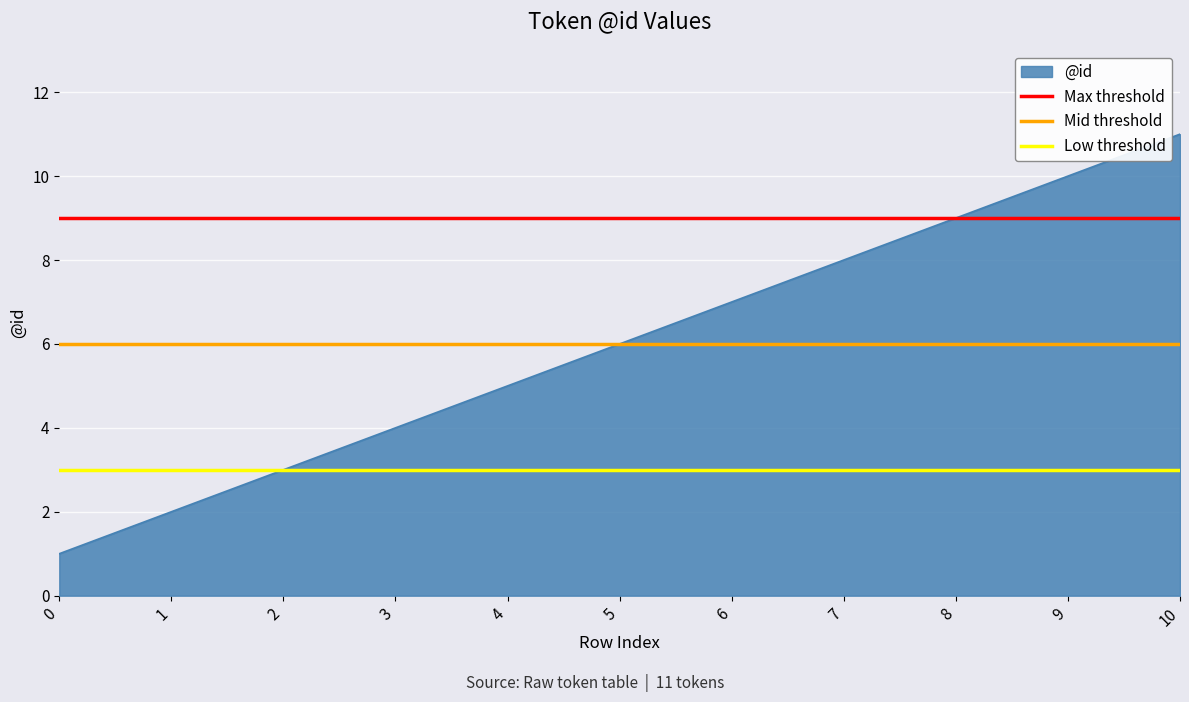

Which series changed the most between 0 and 1?

Max threshold